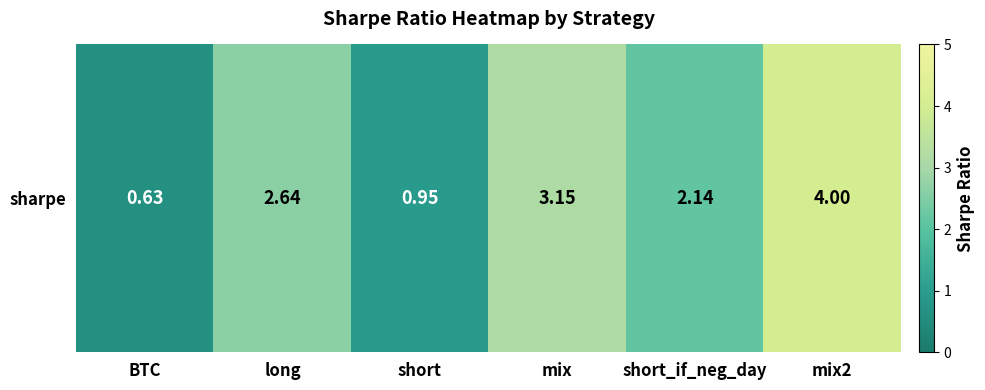

Reading left to right, list all the values displayed in this chart.

0.6	2.6	0.9	3.1	2.1	4.0